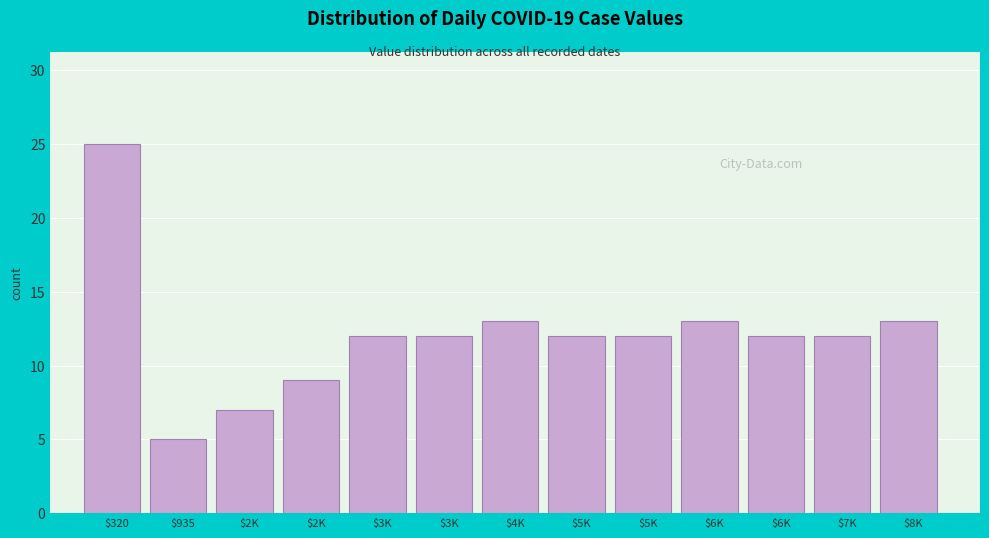

How many distinct data groups are displayed?

1